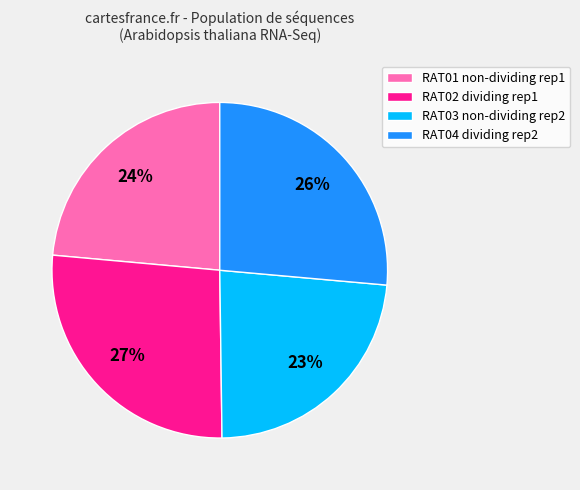

The RAT02 dividing rep1 slice represents 27% of the pie. True or false?

True